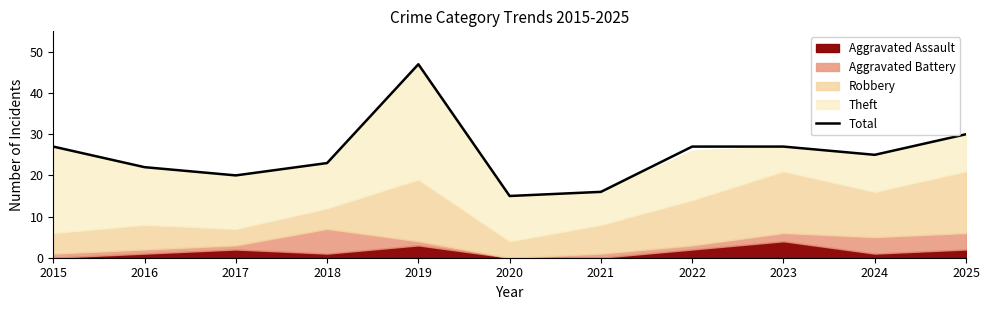

True or false: the data shows 47 at 2019.

True